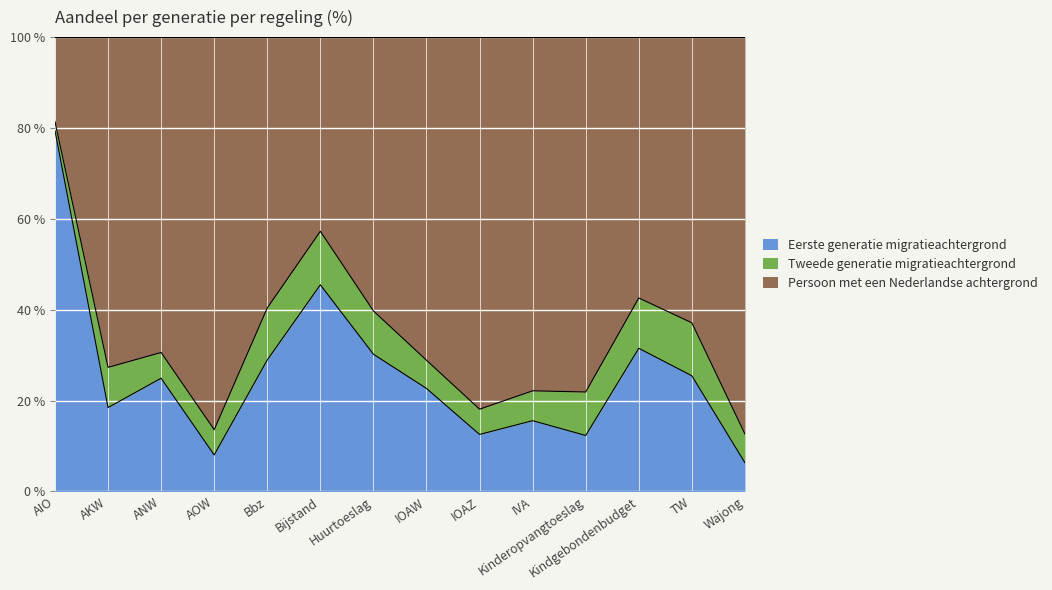

Is it true that Eerste generatie migratieachtergrond equals 2.8 at Wajong?

False